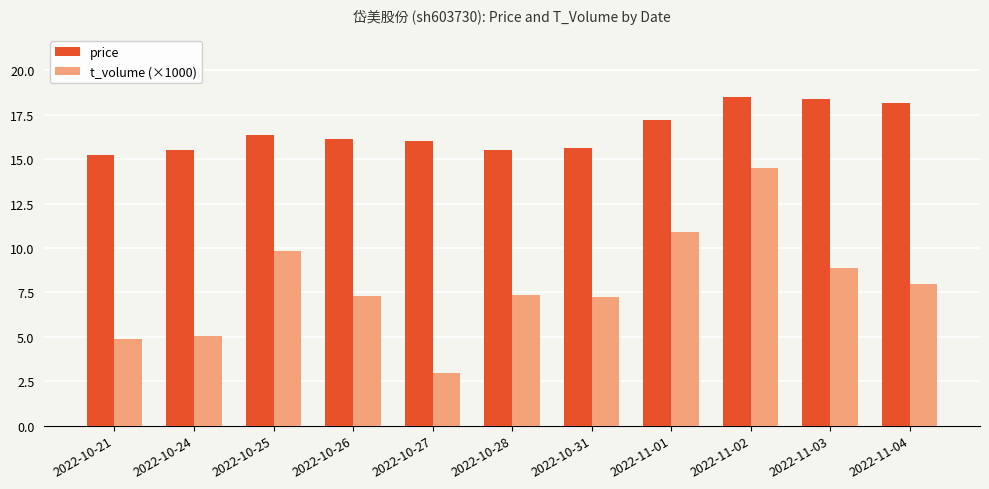

What is the label of the 8th bar from the left?

2022-11-01